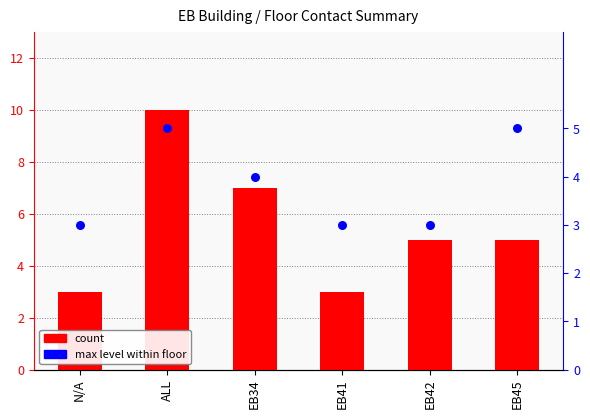

Which series has the largest total across all categories?

count